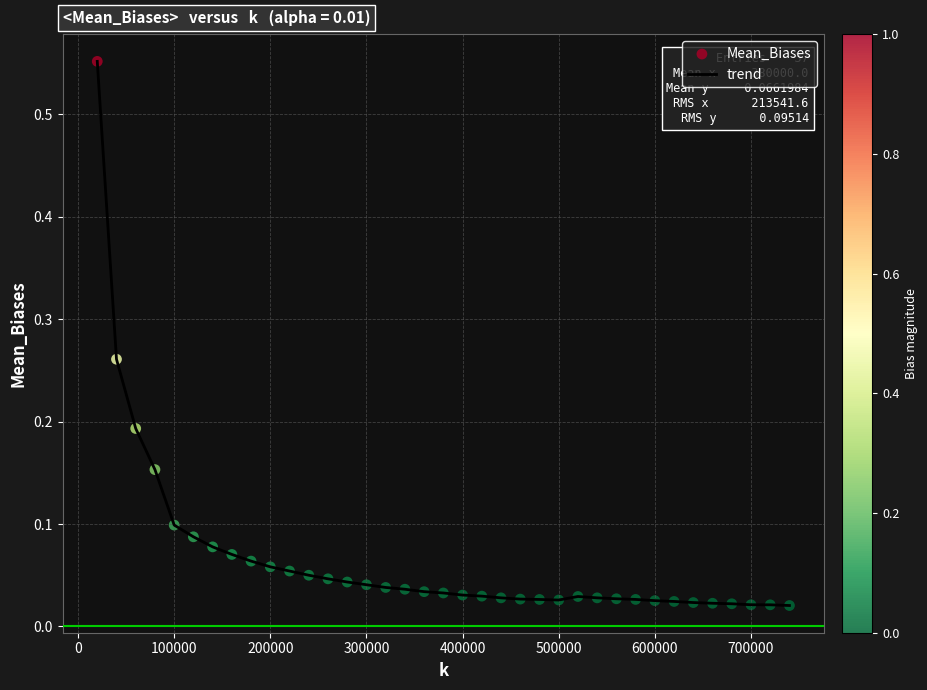

What is the difference between the maximum and minimum values?

0.5